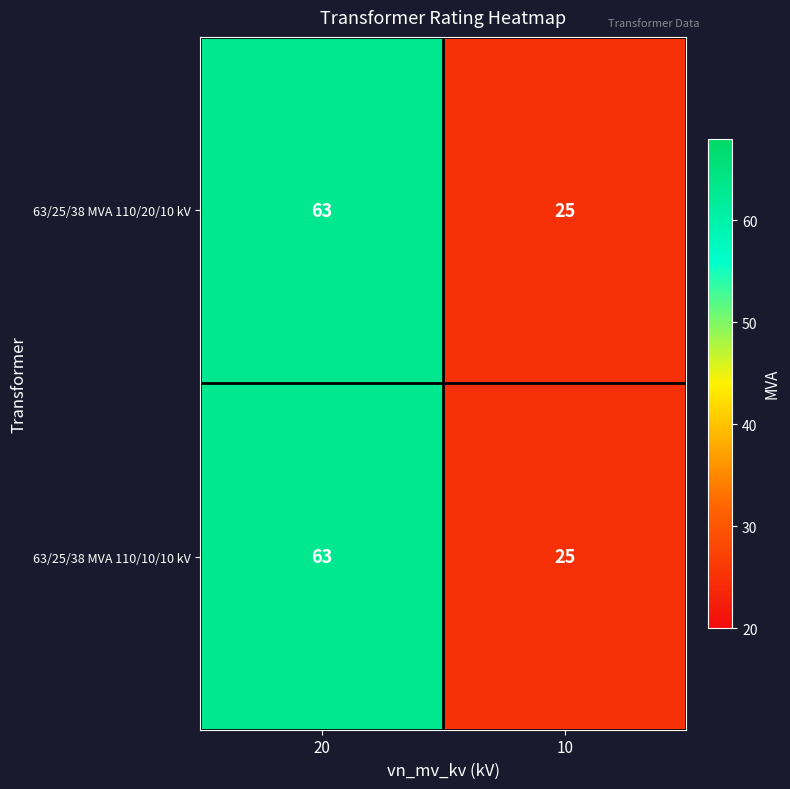

What is the difference between the maximum and minimum values in the 63/25/38 MVA 110/10/10 kV series?

38